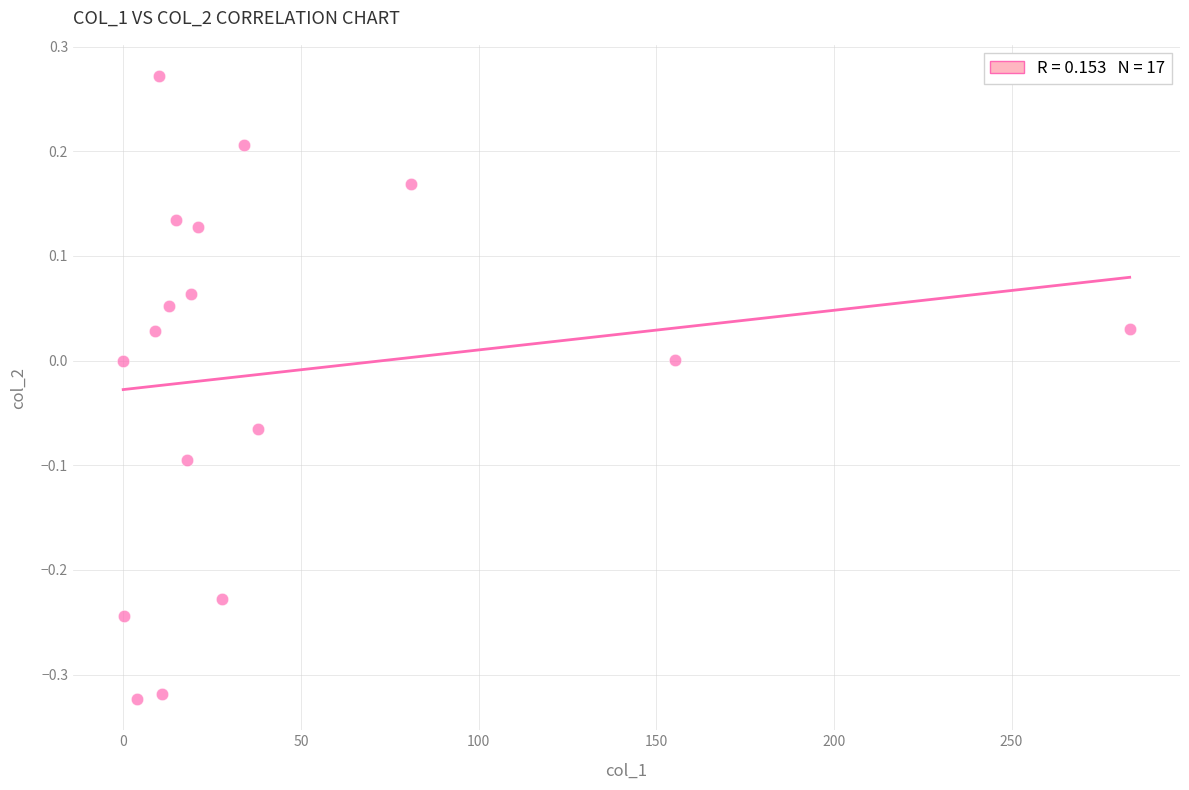

What is the range of Y values (max minus min)?

0.6